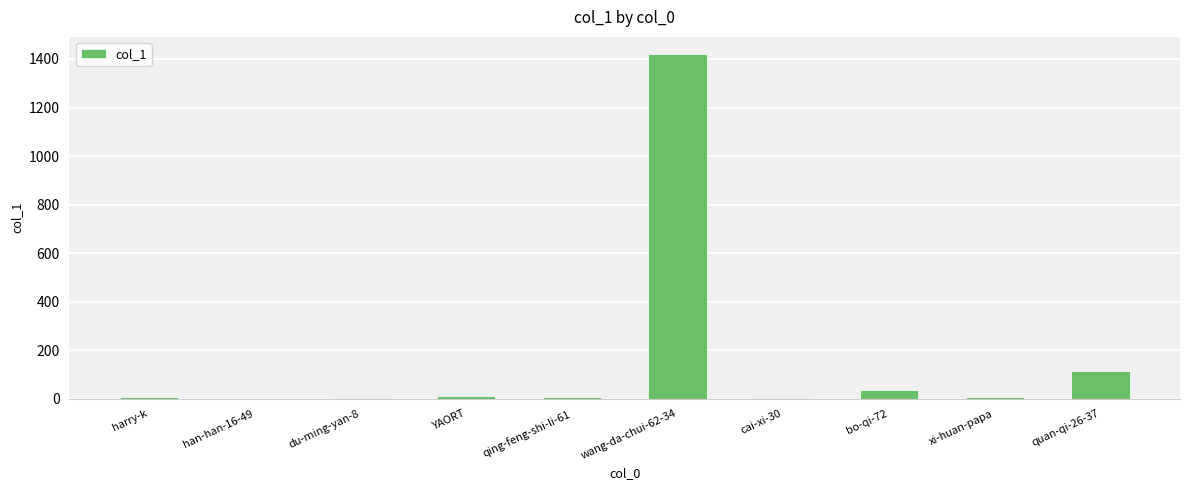

Is it true that the value at han-han-16-49 is 958?

False